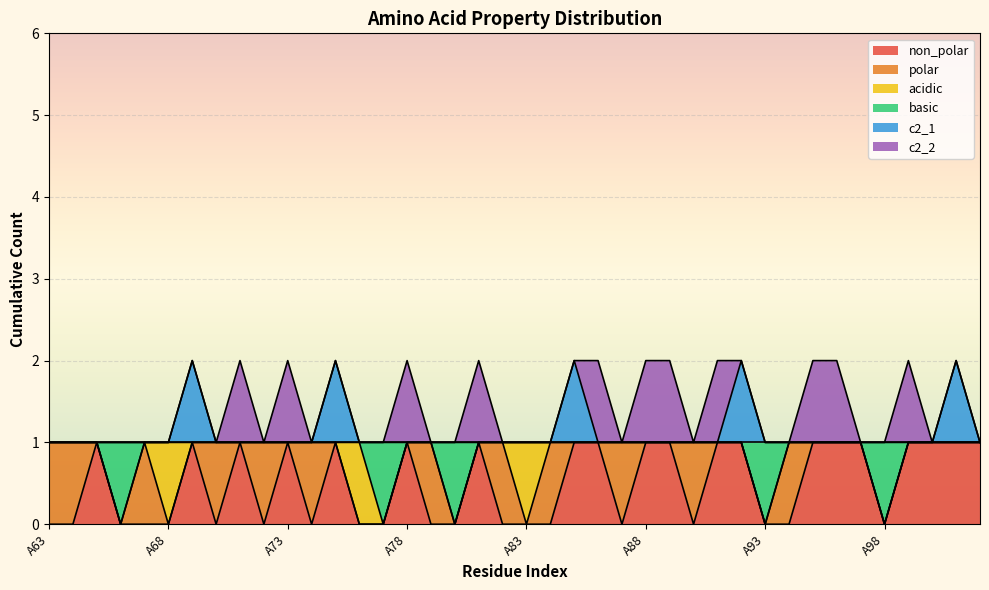

Which label corresponds to the smallest value in the chart?

A63